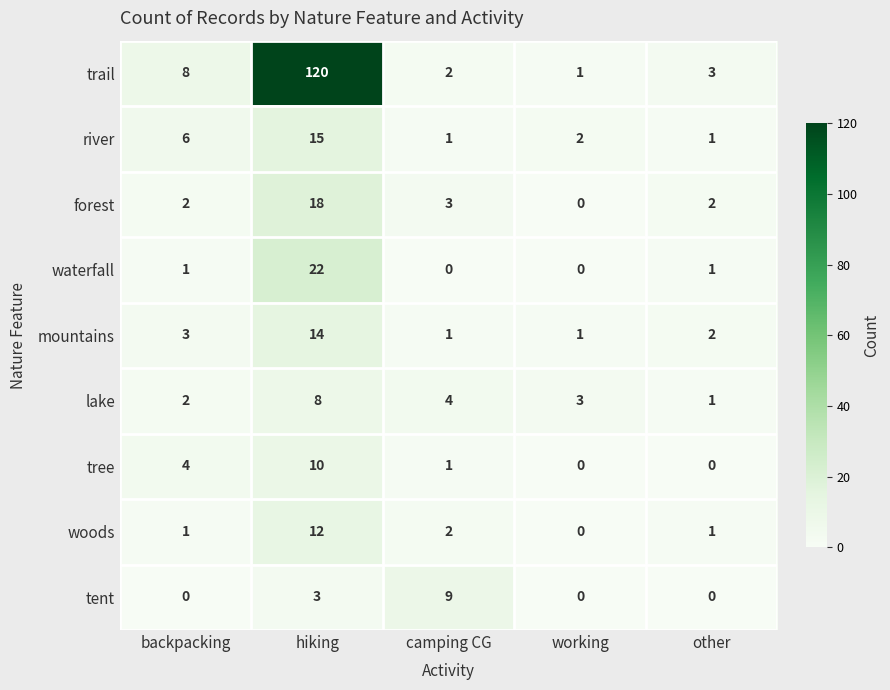

List the series in order of their peak value, highest first.

trail, waterfall, forest, river, mountains, woods, tree, tent, lake